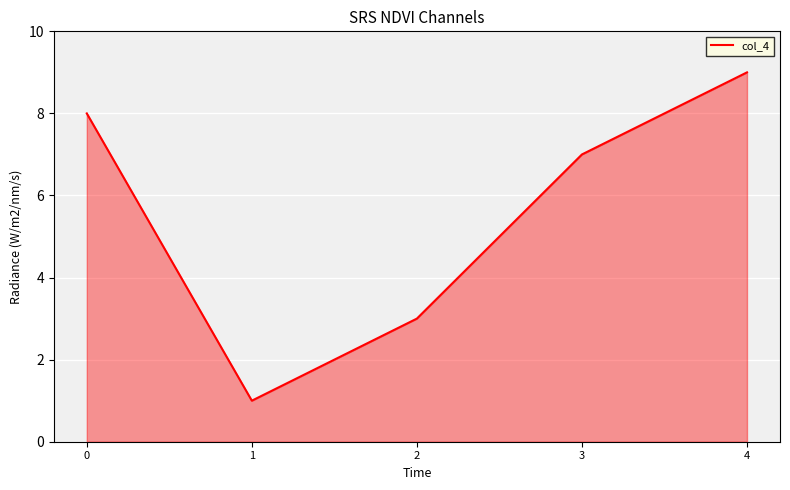

Reading right to left, transcribe all the data shown in this chart.

9	7	3	1	8